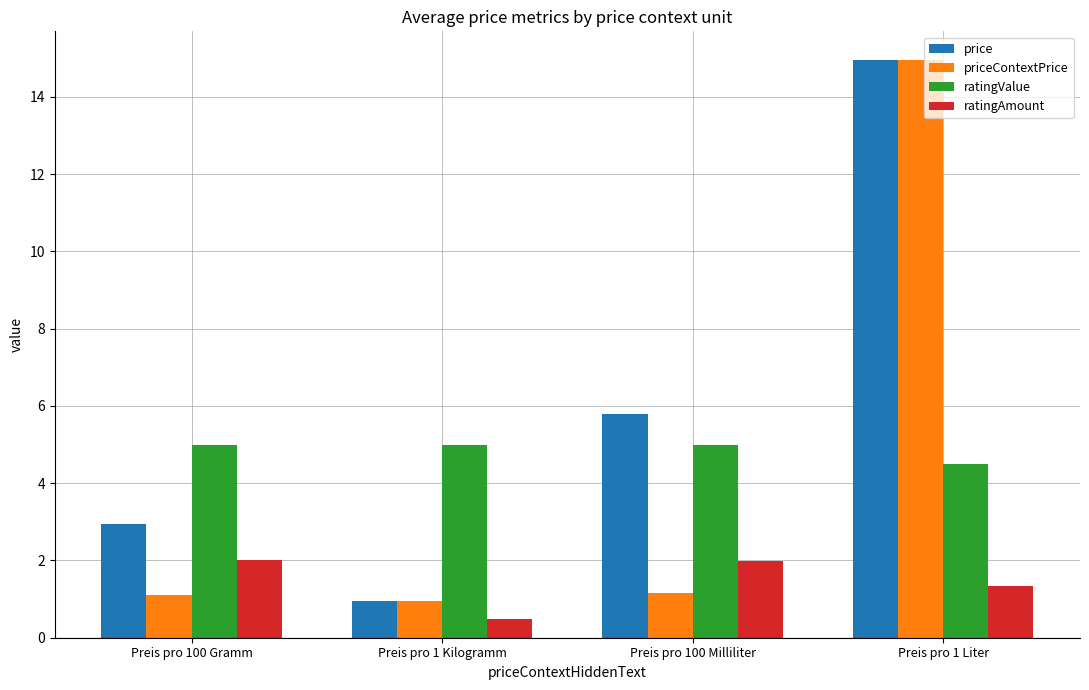

True or false: priceContextPrice has a value of 0.9 at Preis pro 1 Kilogramm.

True